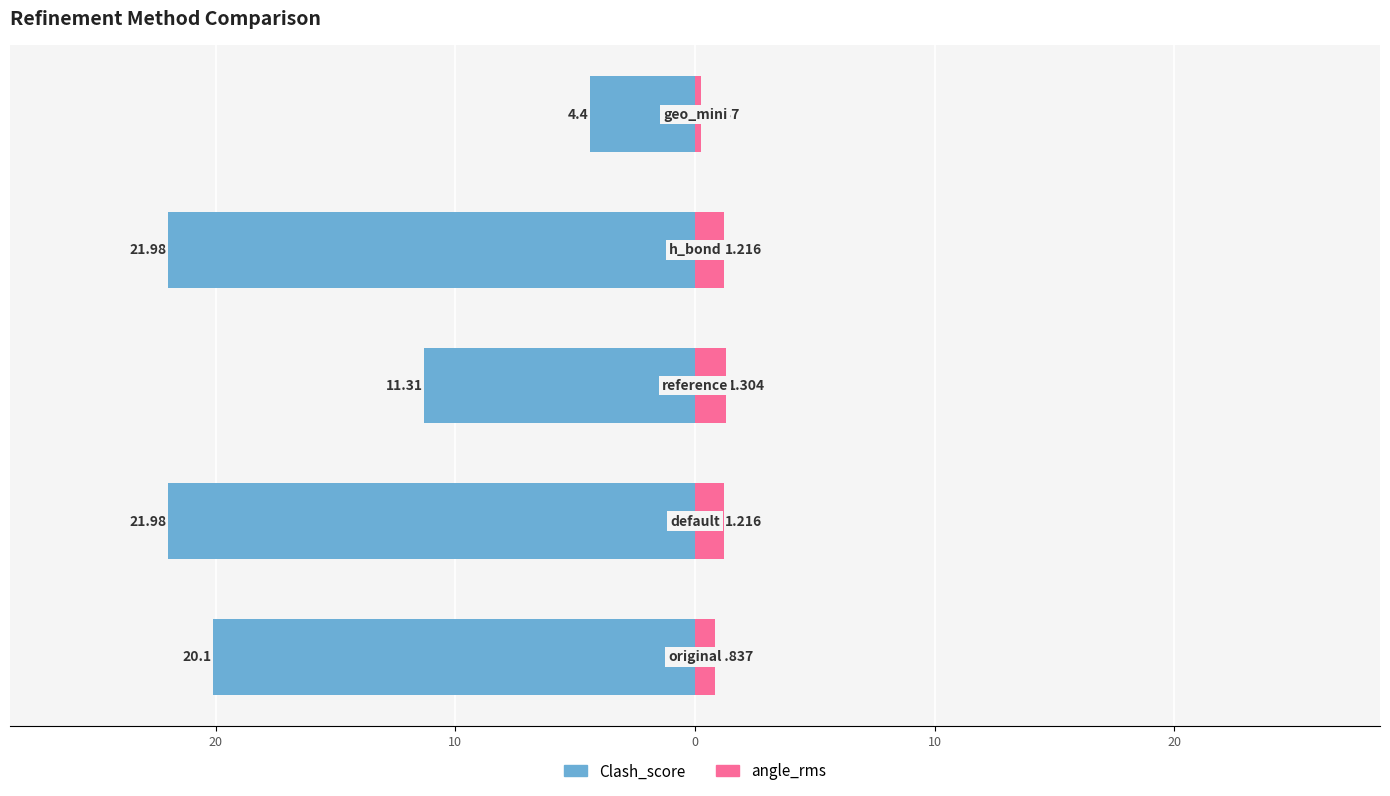

Rank the series at 10 from highest to lowest value.

angle_rms, Clash_score